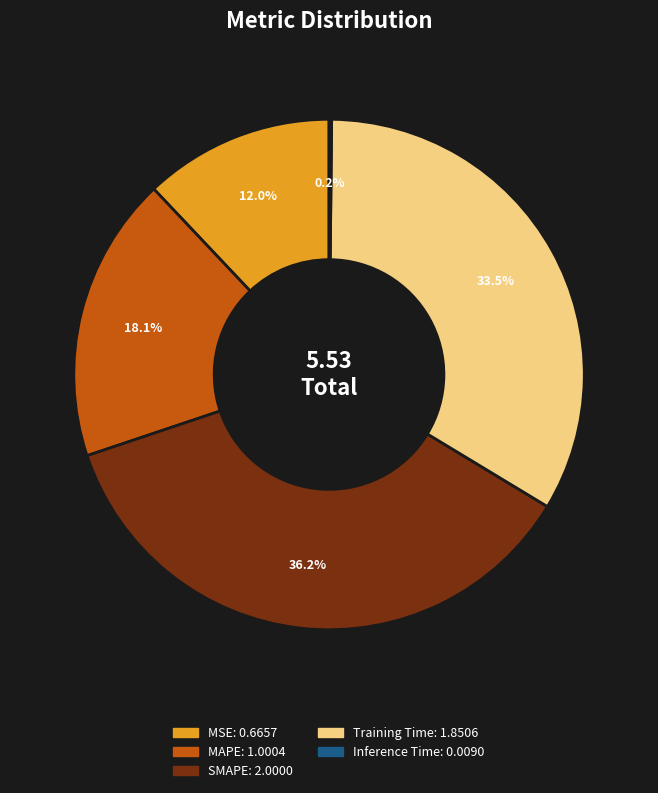

To the nearest percent, what portion does MAPE represent?

18%